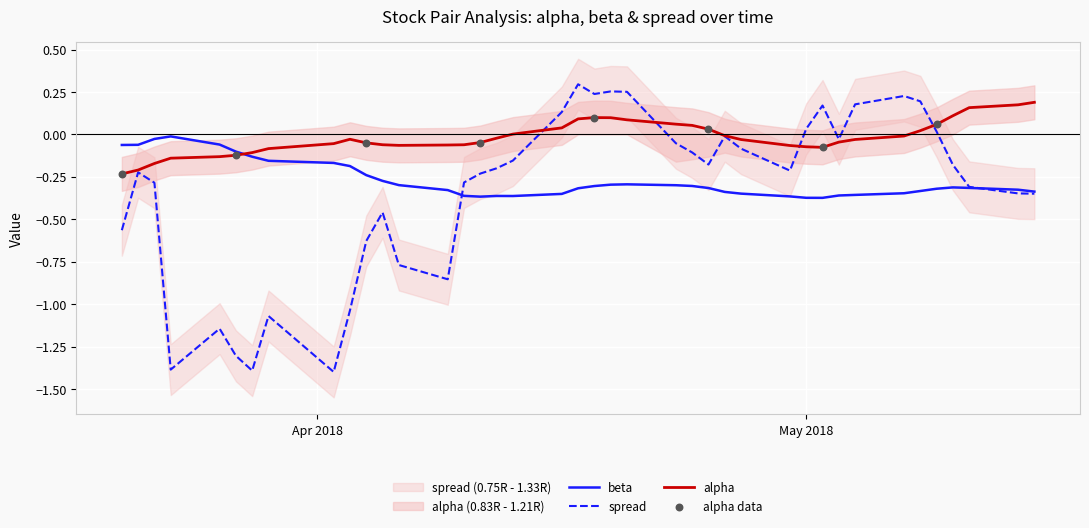

Which series contains the highest Y value?

spread